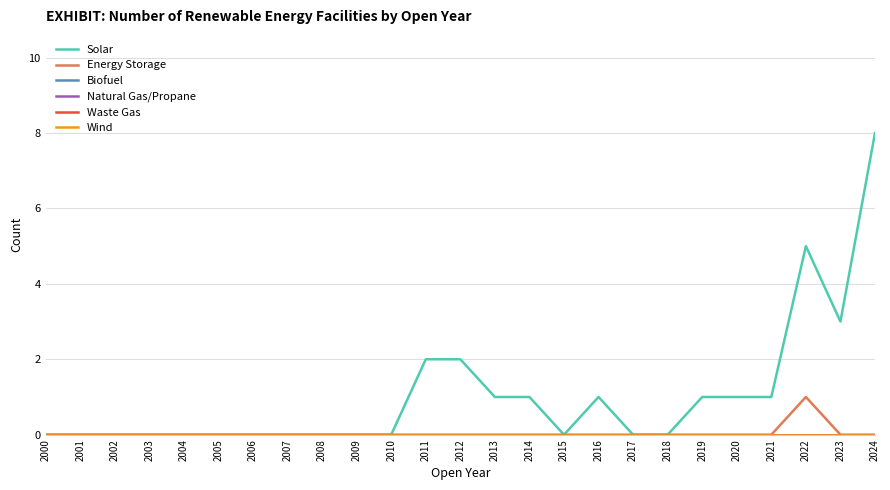

Which series has the largest range (max minus min)?

Solar